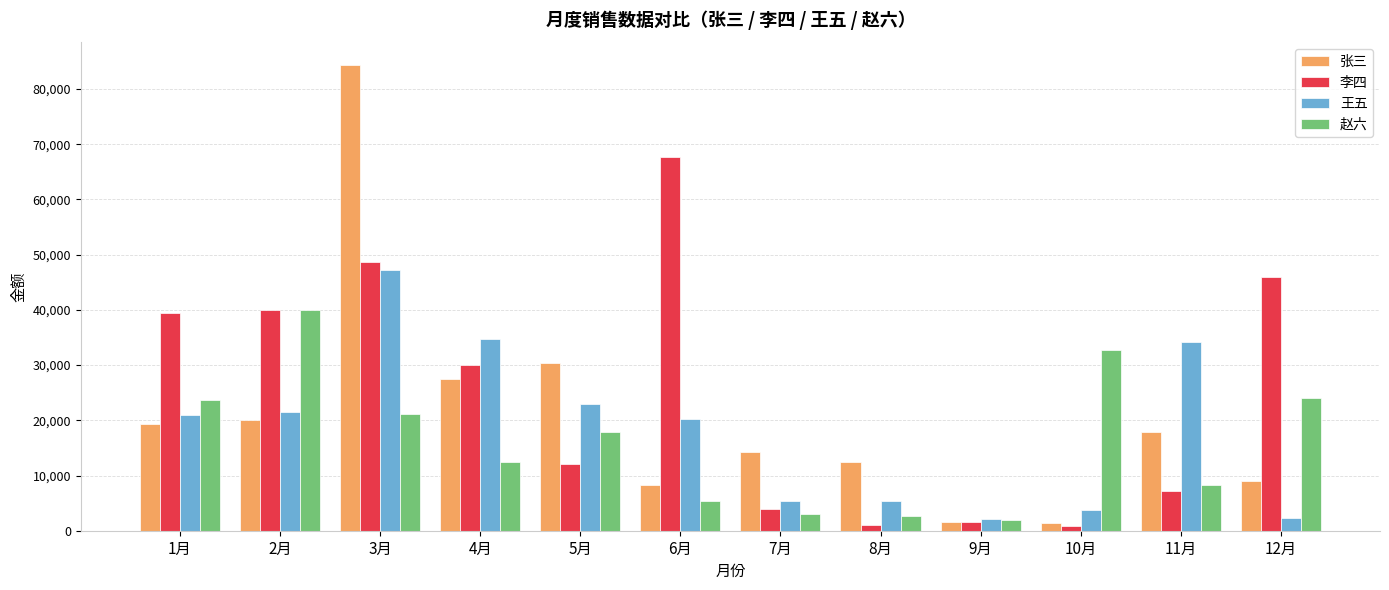

What are all the series names shown in the legend?

张三, 李四, 王五, 赵六